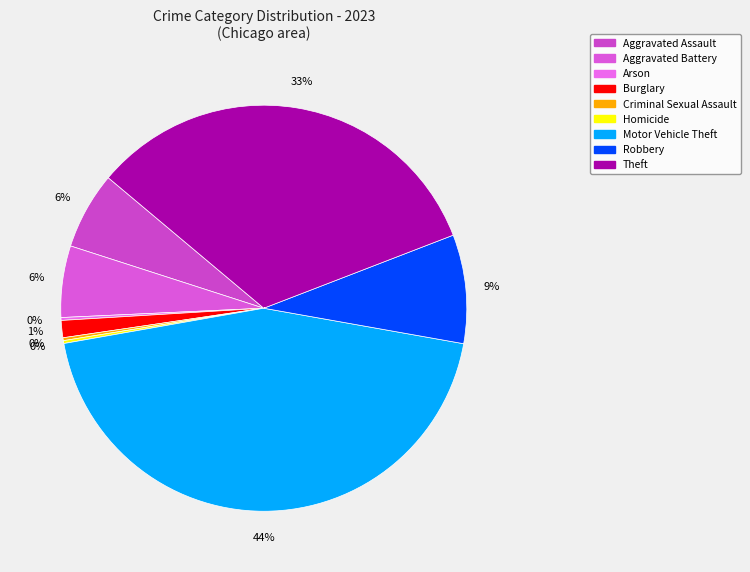

Is Aggravated Assault the majority of the pie?

No